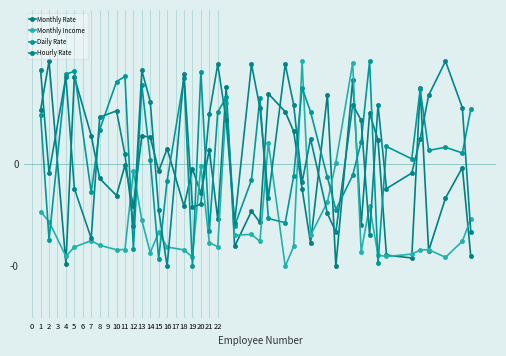

Which category has the highest value across all series?

2